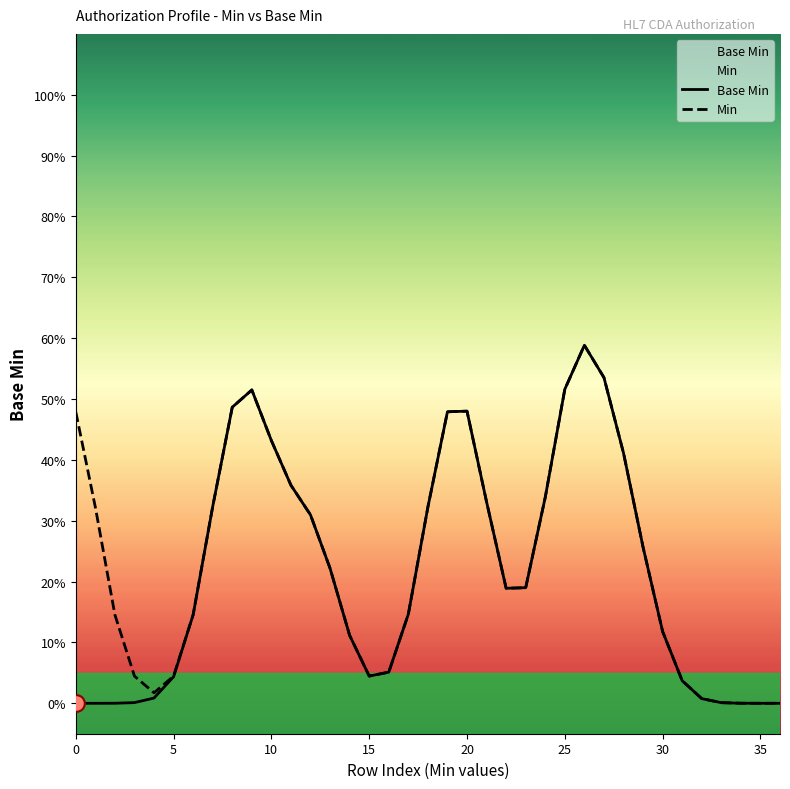

True or false: Min has a value of 0.8 at 9.

False